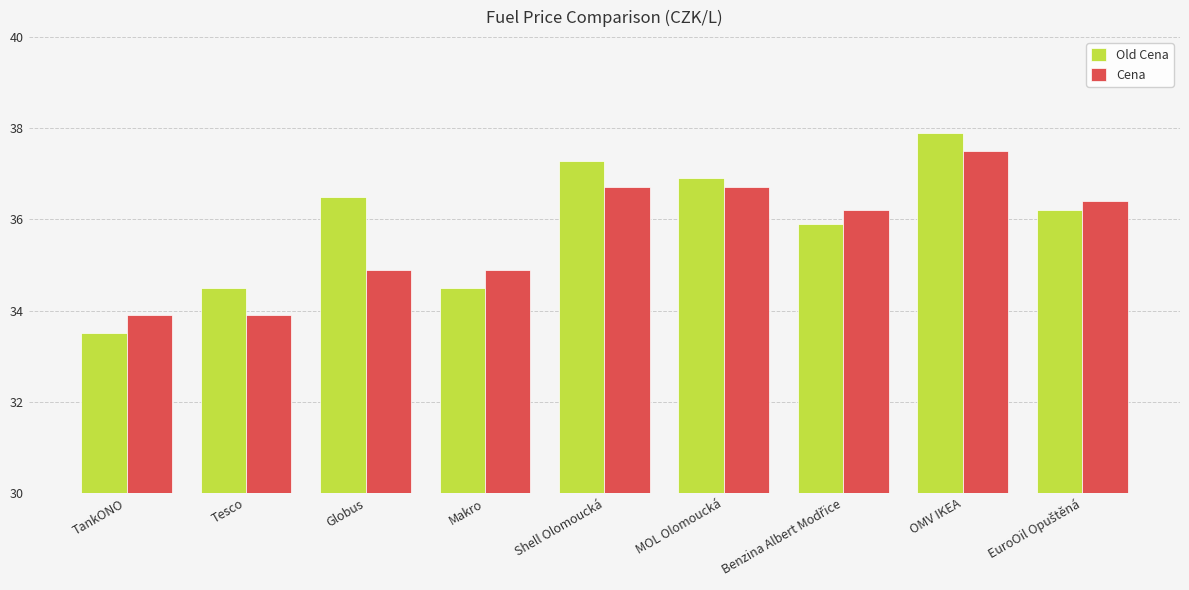

What are all the series names shown in the legend?

Old Cena, Cena